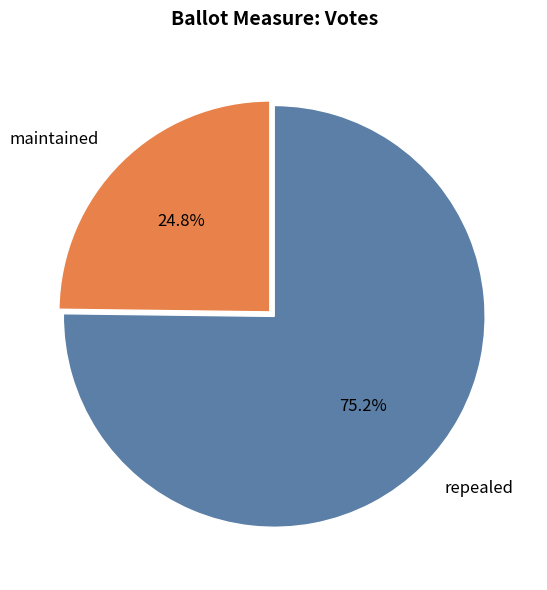

Which slice is the largest?

repealed